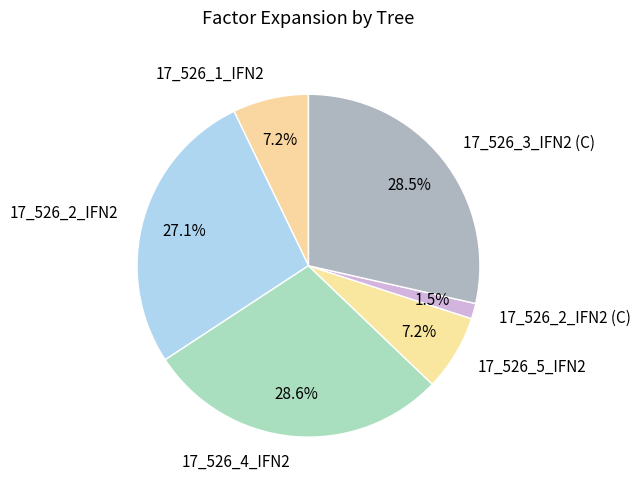

True or false: 17_526_5_IFN2 accounts for 1% of the total.

False